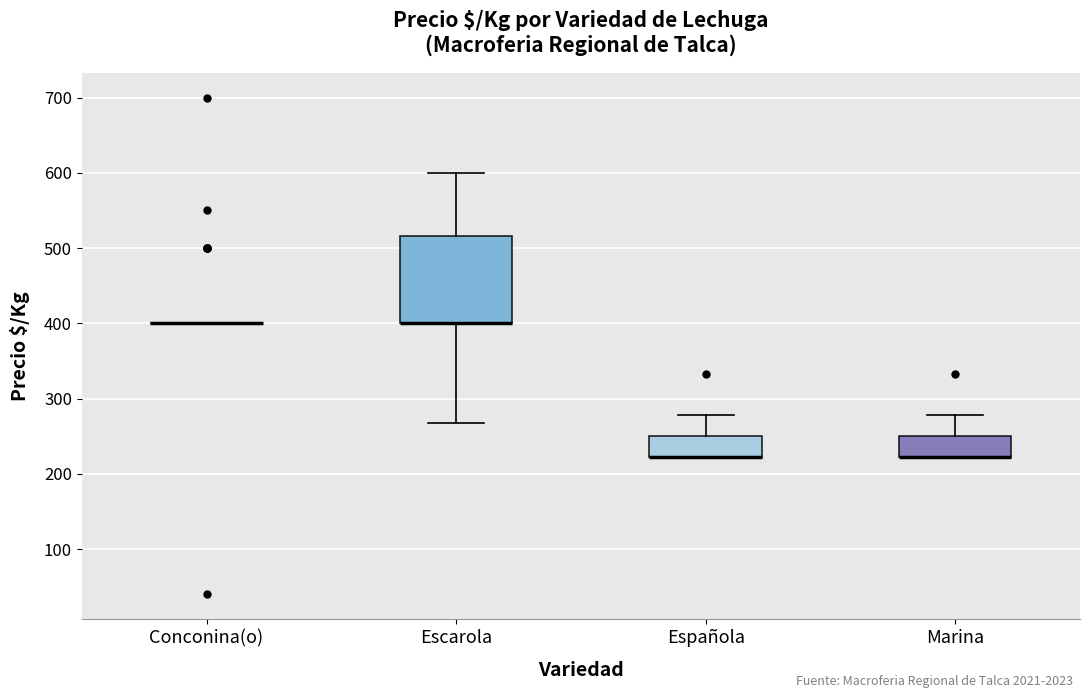

Reading left to right, transcribe this box plot: for each box, give where its median line is, the range the box spans, and where its two whiskers end, as read against the y-axis. The values are not printed on the chart, so give them approximately, as read against the axis.

Conconina(o): box collapsed to a line at 400, whiskers 400 to 400
Escarola: median 400 (drawn on the box's lower edge), box 400 to 520, whiskers 270 to 600
Española: median 220 (drawn on the box's lower edge), box 220 to 250, whiskers 220 to 280
Marina: median 220 (drawn on the box's lower edge), box 220 to 250, whiskers 220 to 280